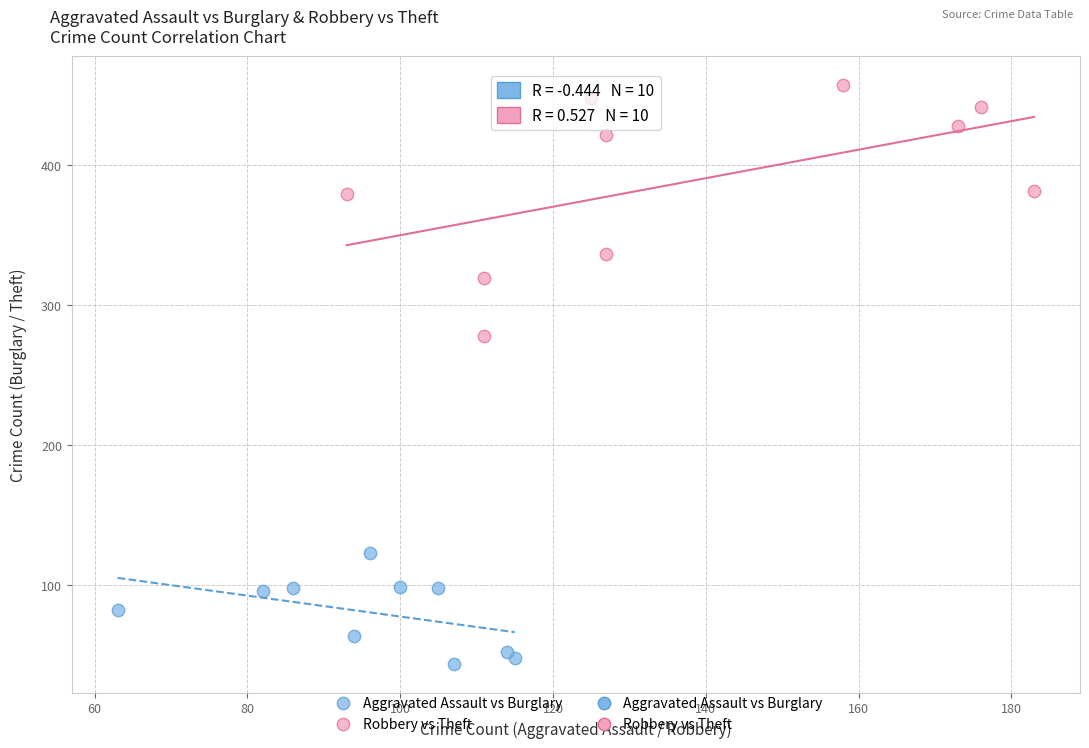

Which series contains the highest Y value?

Robbery vs Theft